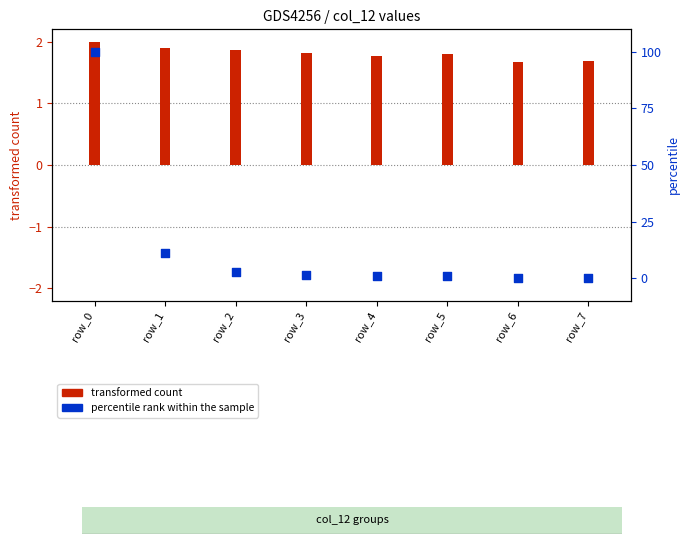

Which has a higher value, row_3 or row_7?

row_3